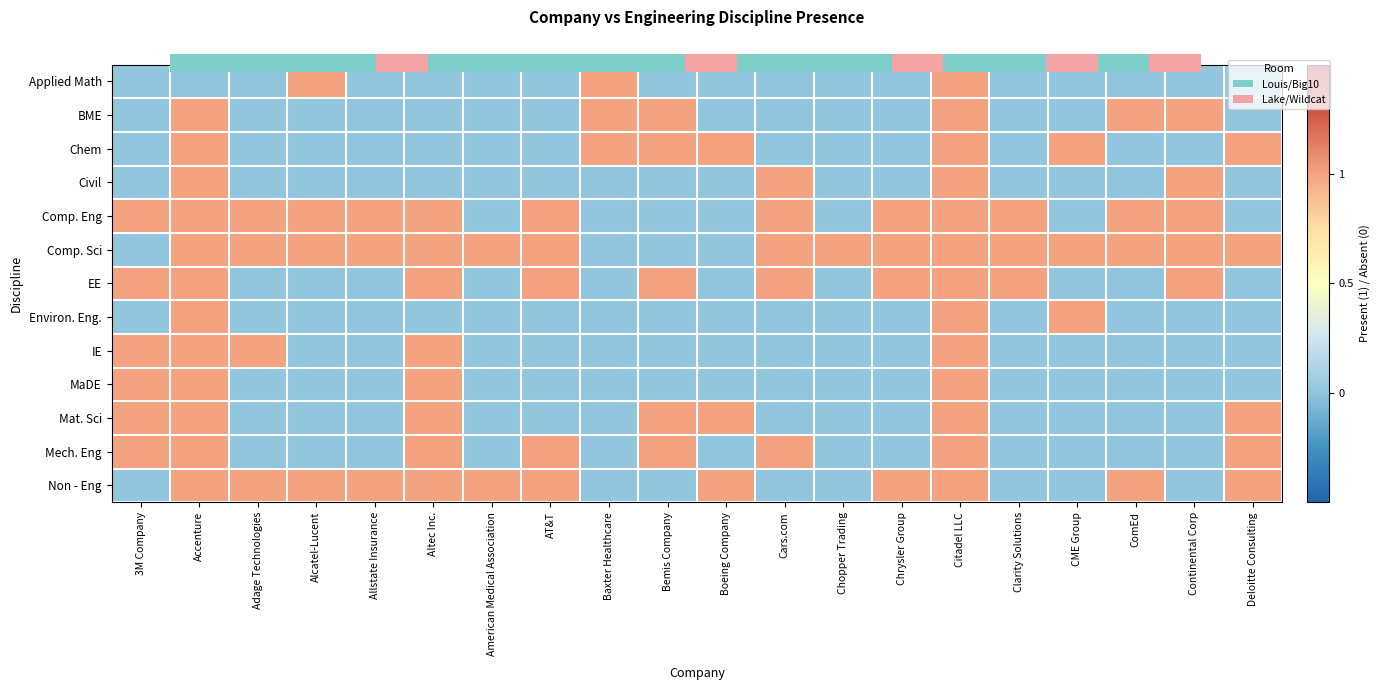

True or false: BME has a value of 2 at ComEd.

False